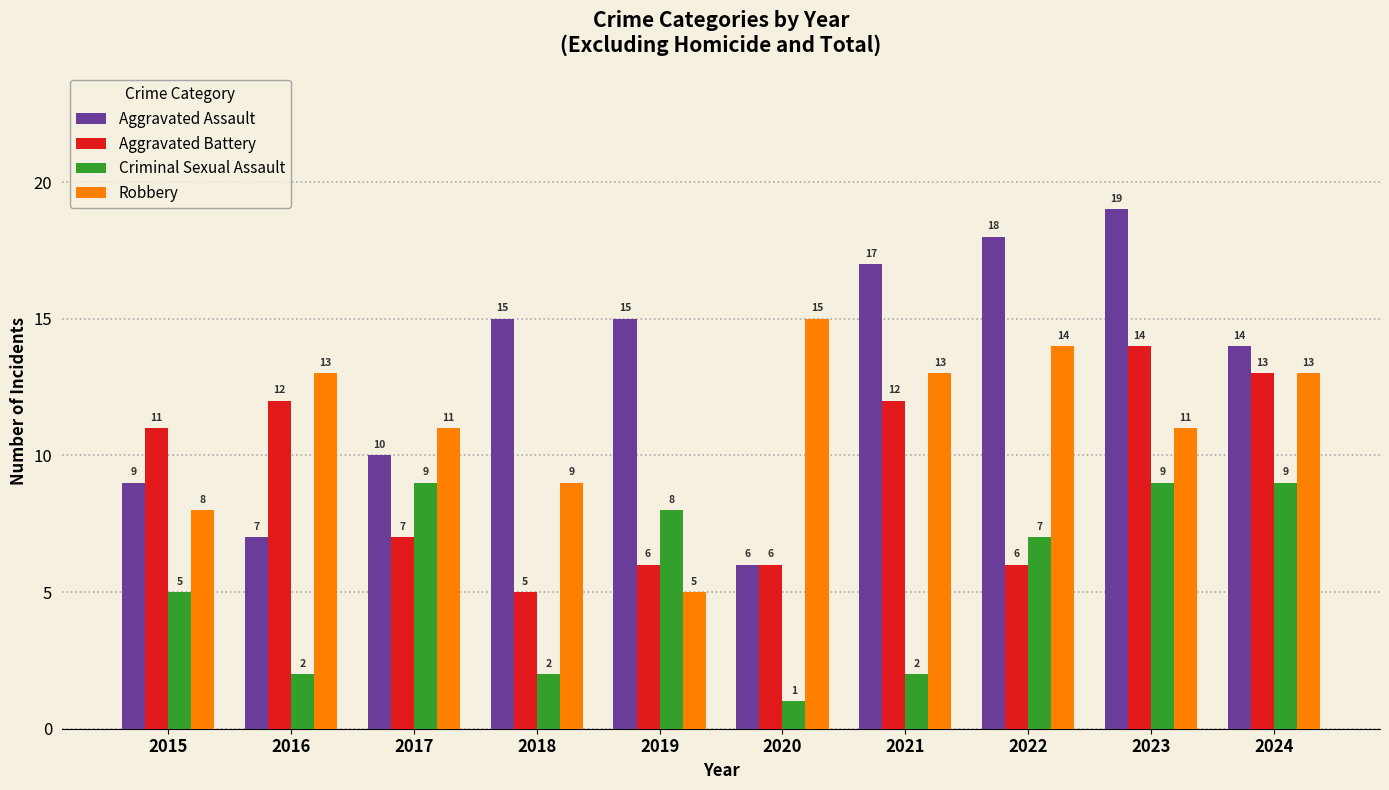

The Aggravated Battery series shows 2 at 2020. True or false?

False